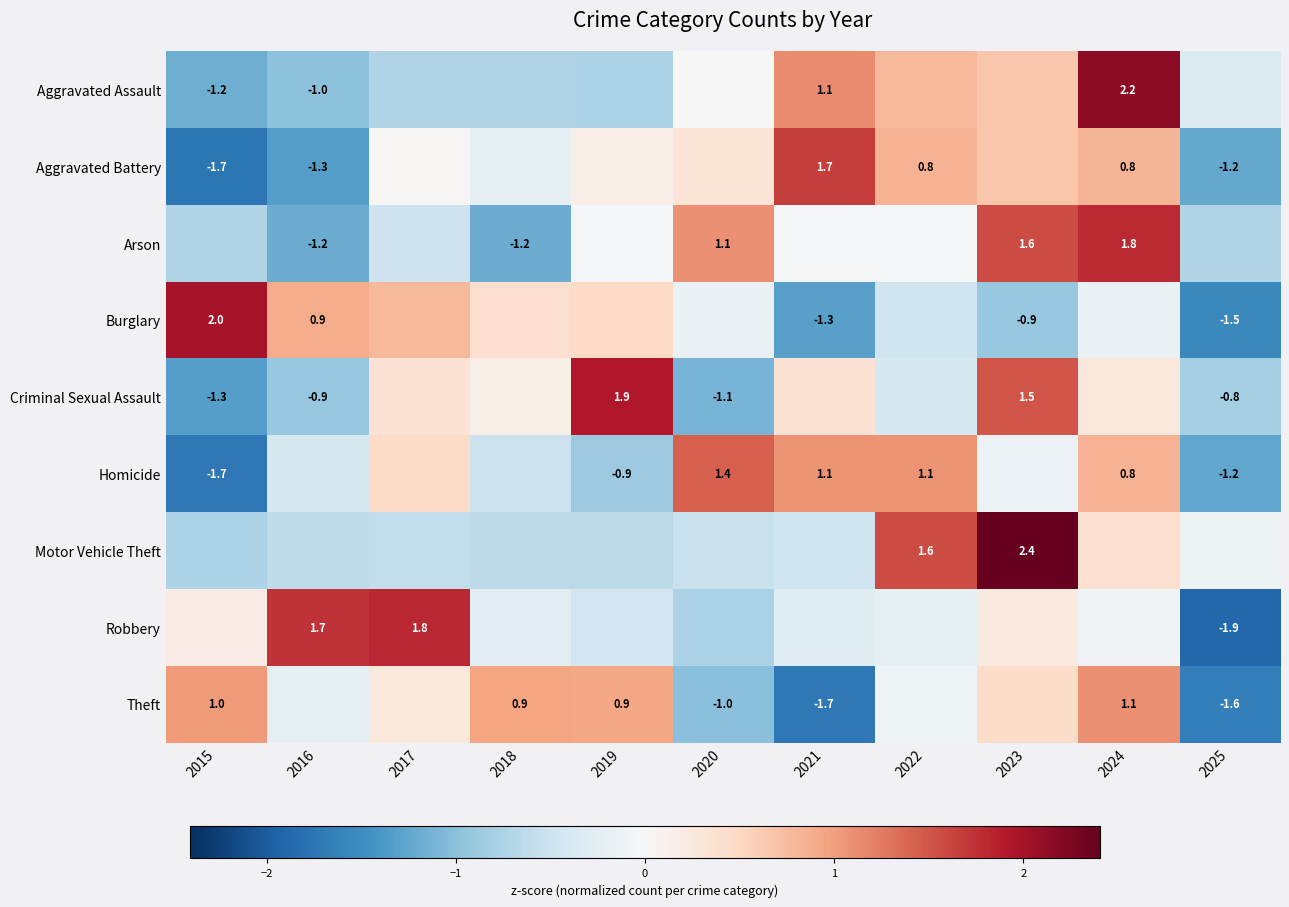

Which series changed the most between 2018 and 2025?

Theft